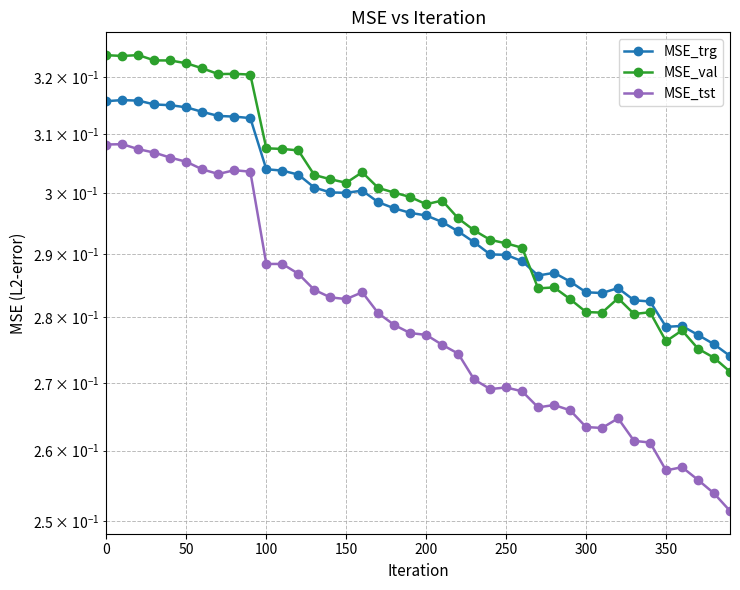

After their last crossing, which series has the higher values: MSE_val or MSE_trg?

MSE_trg